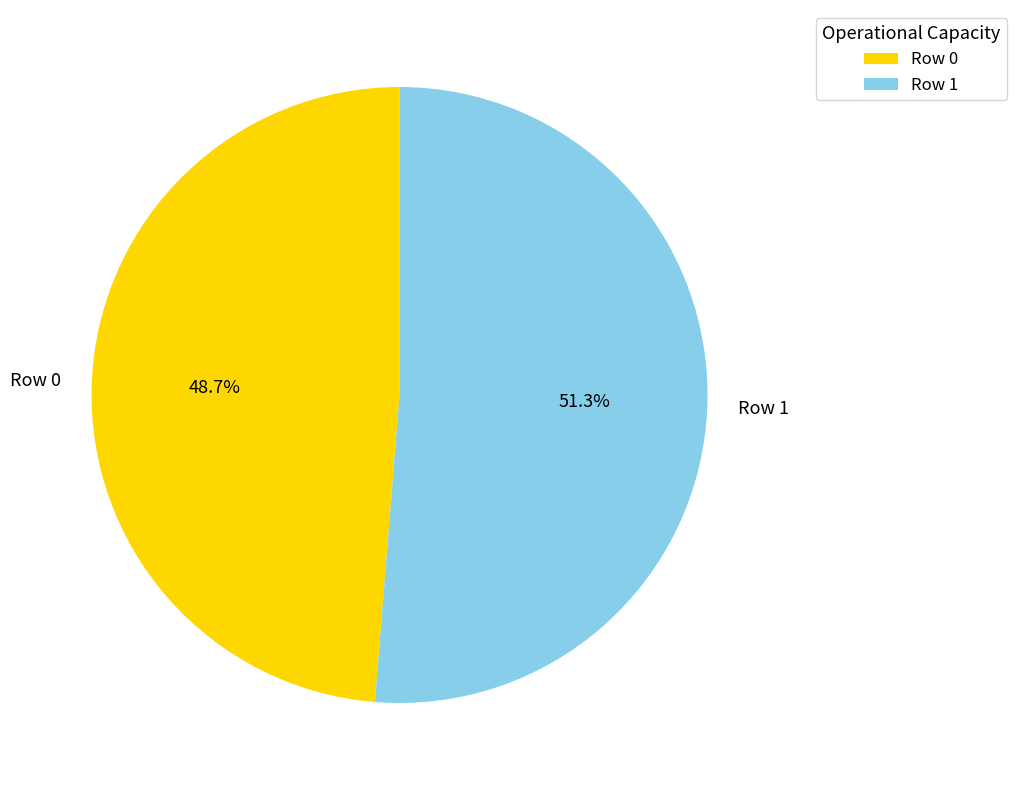

Is it true that Row 0 is 49% of the pie?

True